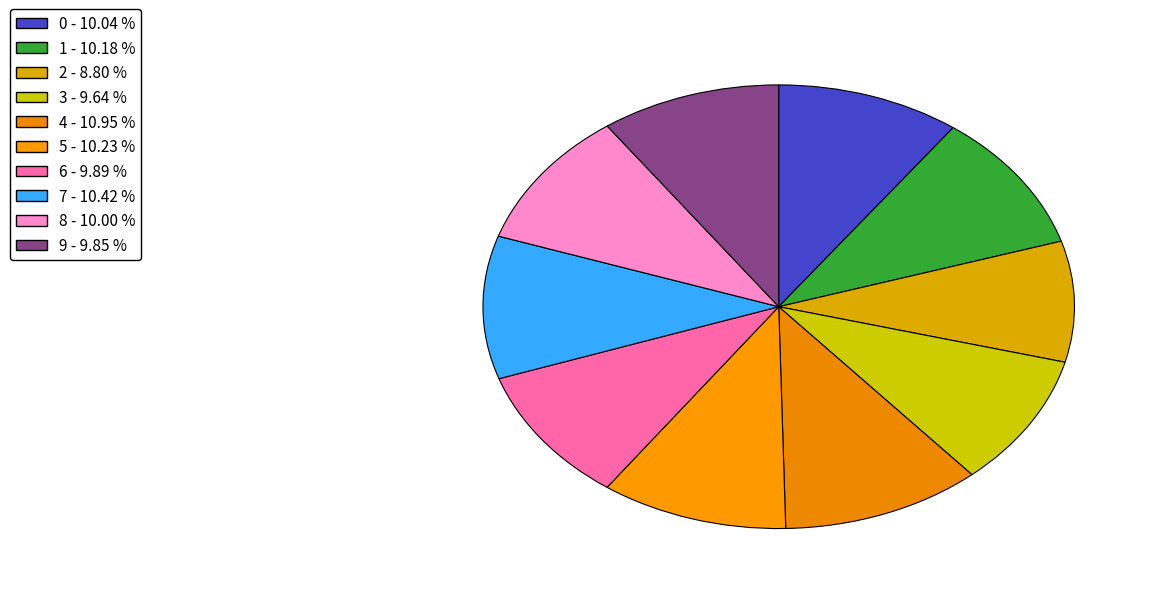

How many segments does this pie chart have?

10